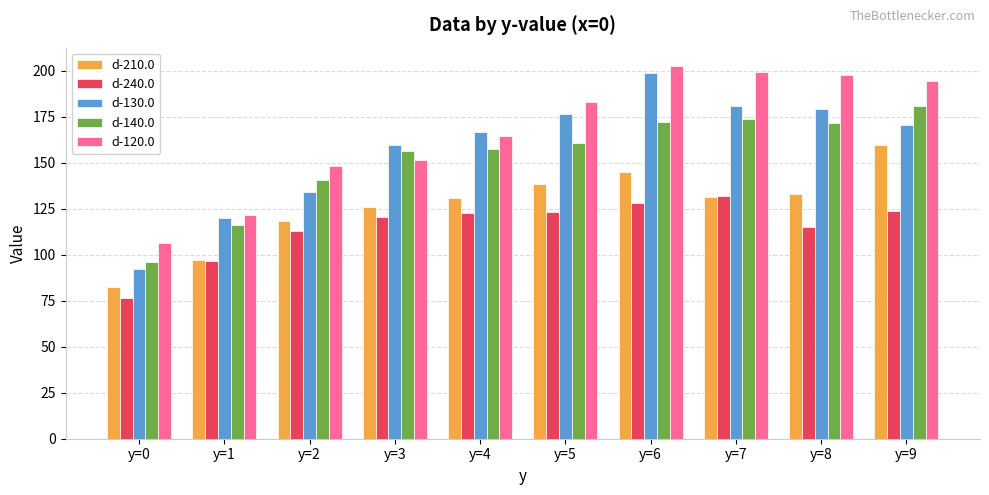

True or false: d-120.0 has a value of 53.2 at y=4.

False